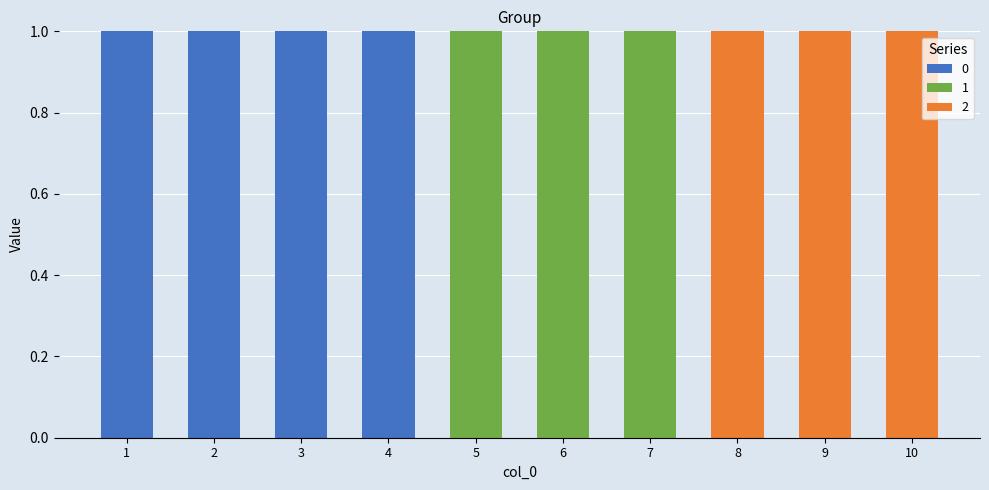

Count the number of data series in this chart.

3